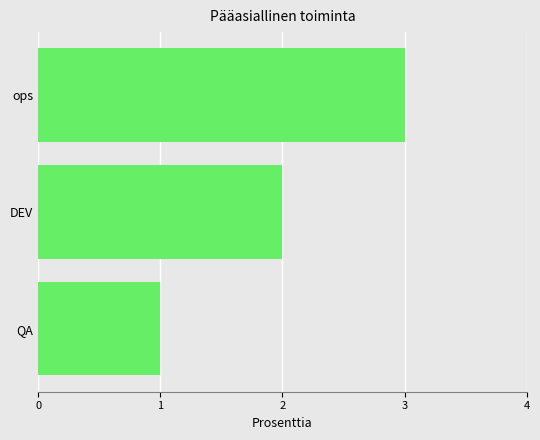

Read the value at ops.

3